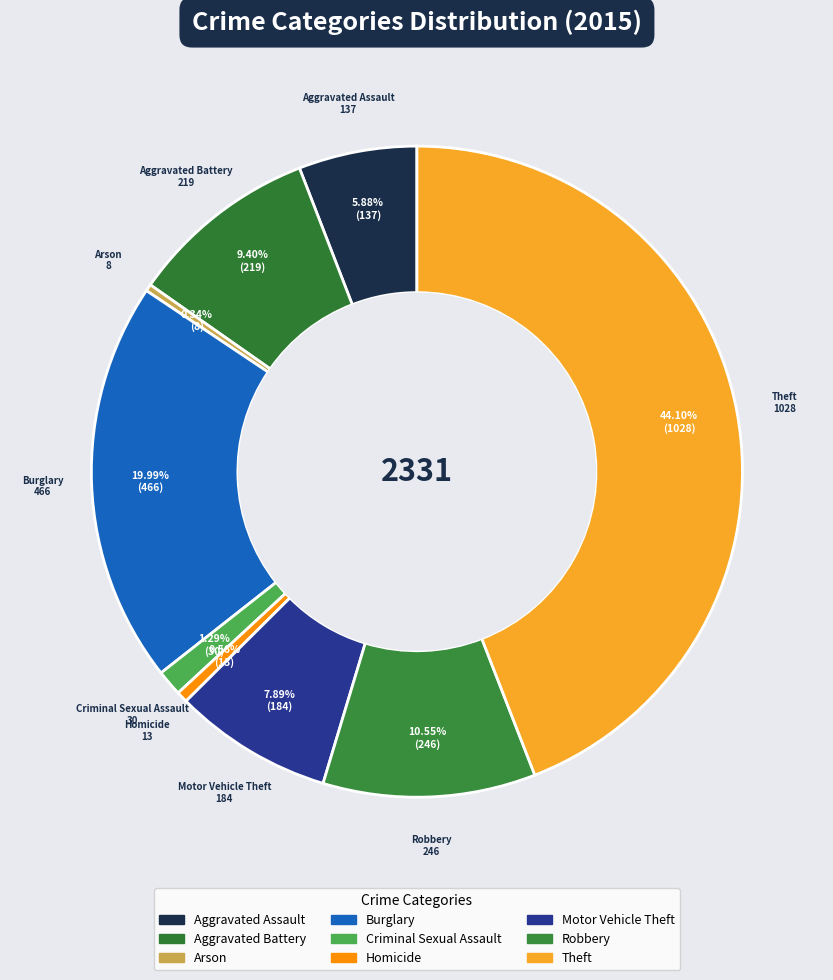

Is there any slice that represents more than half of the pie?

No